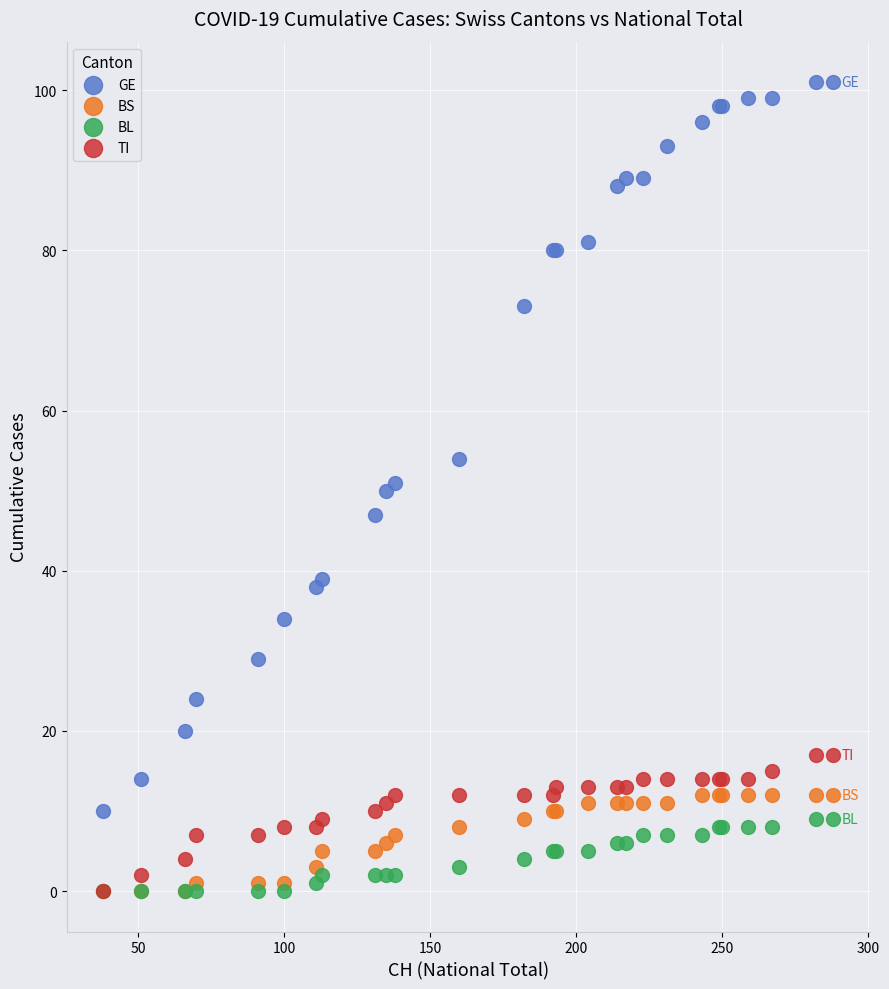

Which series has the widest spread of Y values?

GE